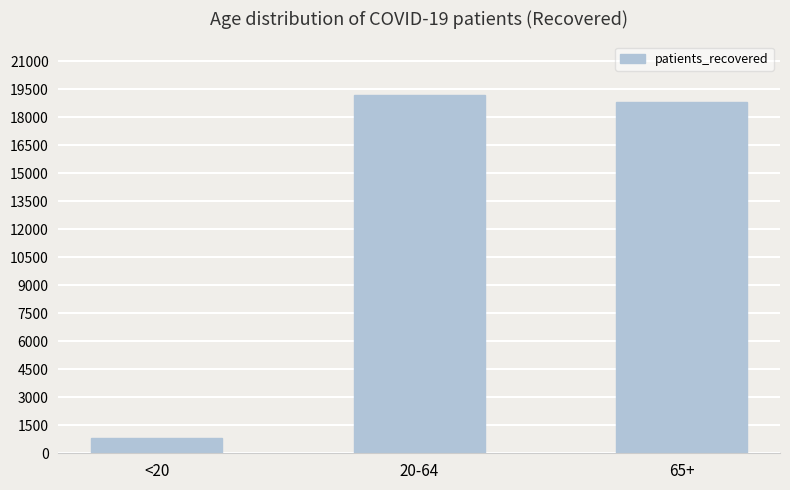

Which category has the highest value across all series?

20-64